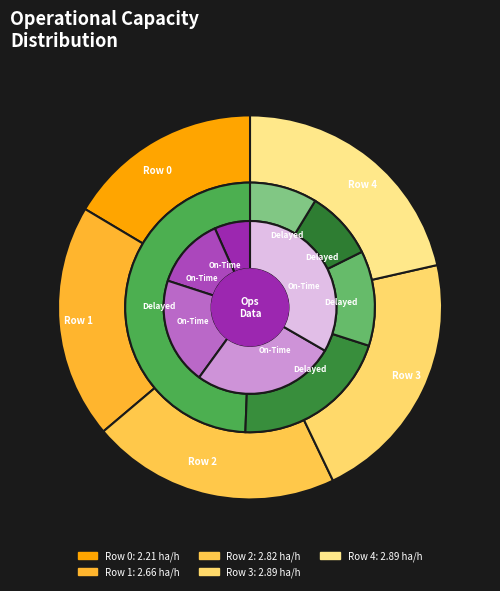

Is the sum of Row 4 and Row 3 greater than half?

No